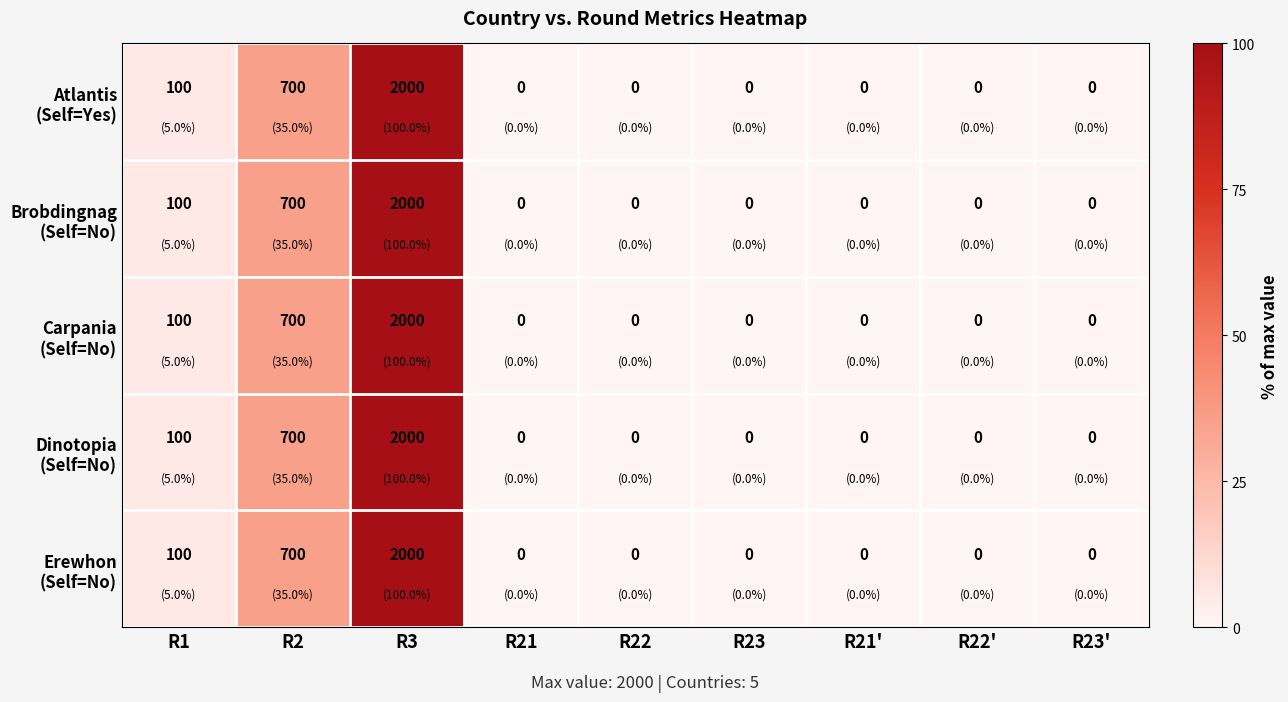

At which category is the sum across all series the highest?

R3